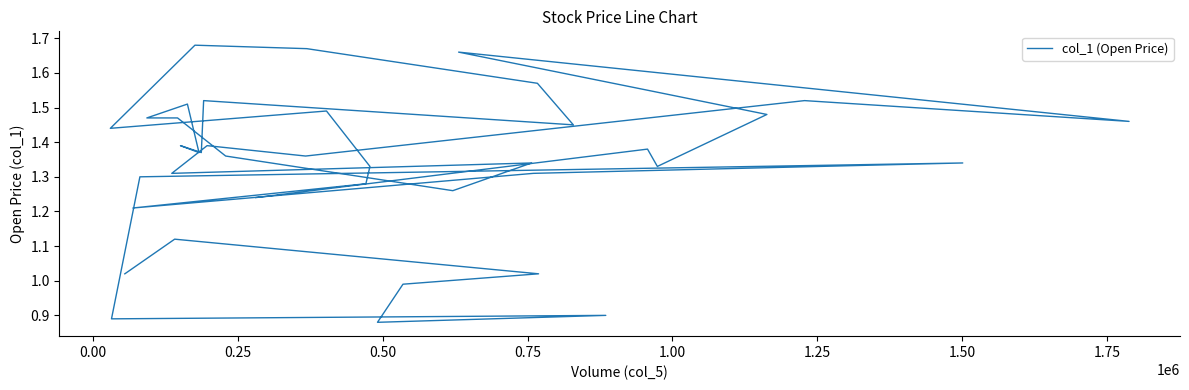

Reading left to right, list all the values displayed in this chart.

1.2	1.4	1.3	1.5	1.6	1.7	1.5	1.5	1.4	1.4	1.3	1.3	1.3	1.4	1.5	1.5	1.5	1.4	1.4	1.4	1.5	1.4	1.6	1.7	1.7	1.4	1.5	1.3	1.3	1.2	1.3	1.3	1.3	0.9	0.9	0.9	1.0	1.0	1.1	1.0